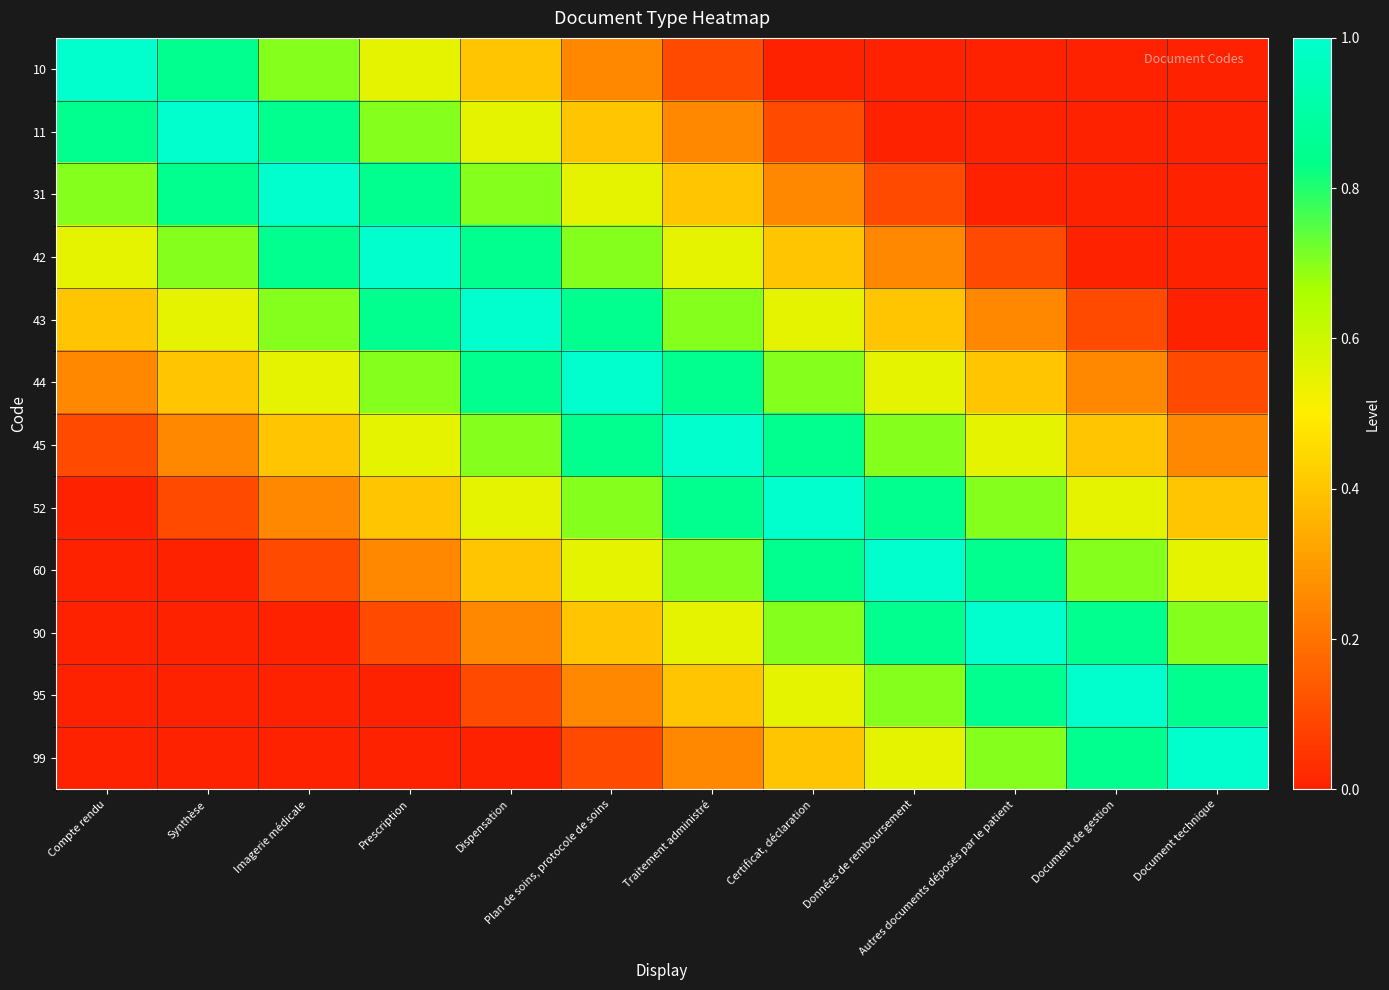

At Plan de soins, protocole de soins, list the series in order from largest to smallest.

44, 43, 45, 42, 52, 31, 60, 11, 90, 10, 95, 99